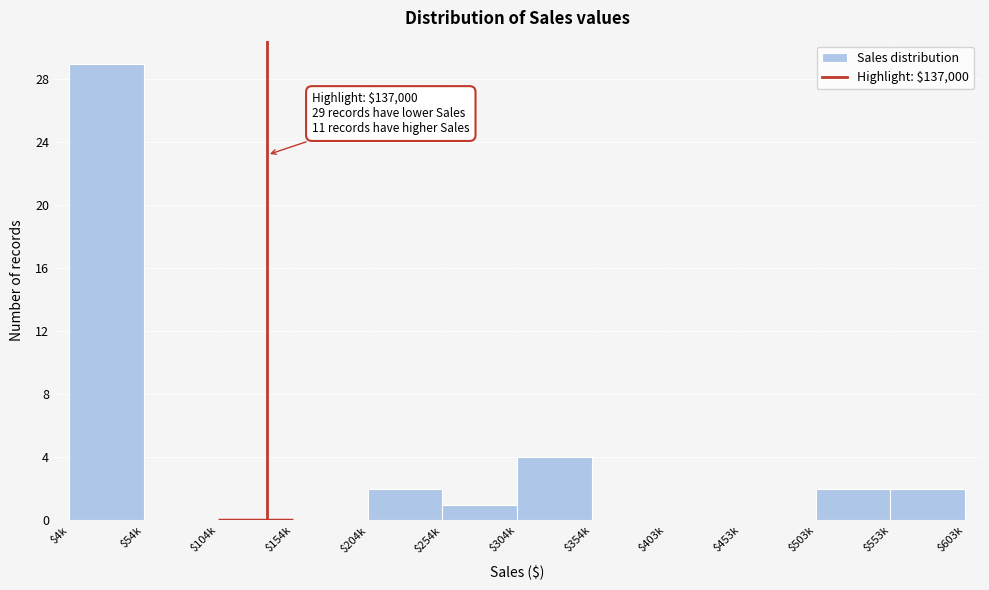

Which label corresponds to the largest value in the chart?

$4k